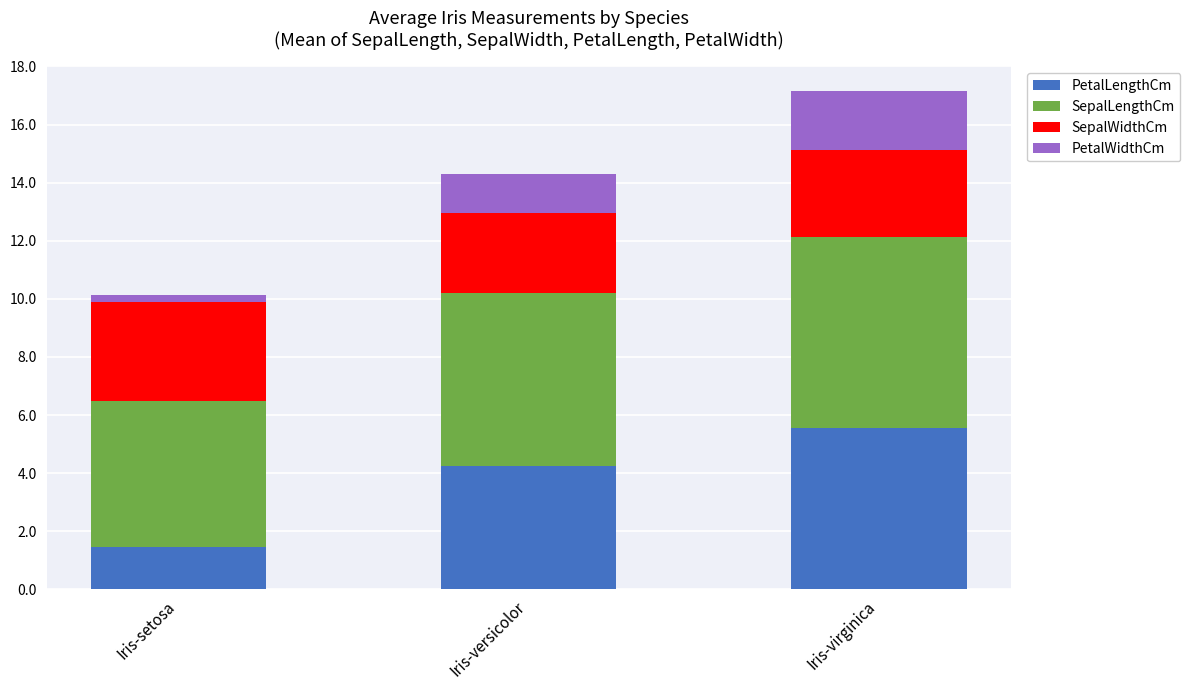

Which category has the highest value in the PetalLengthCm series?

Iris-virginica